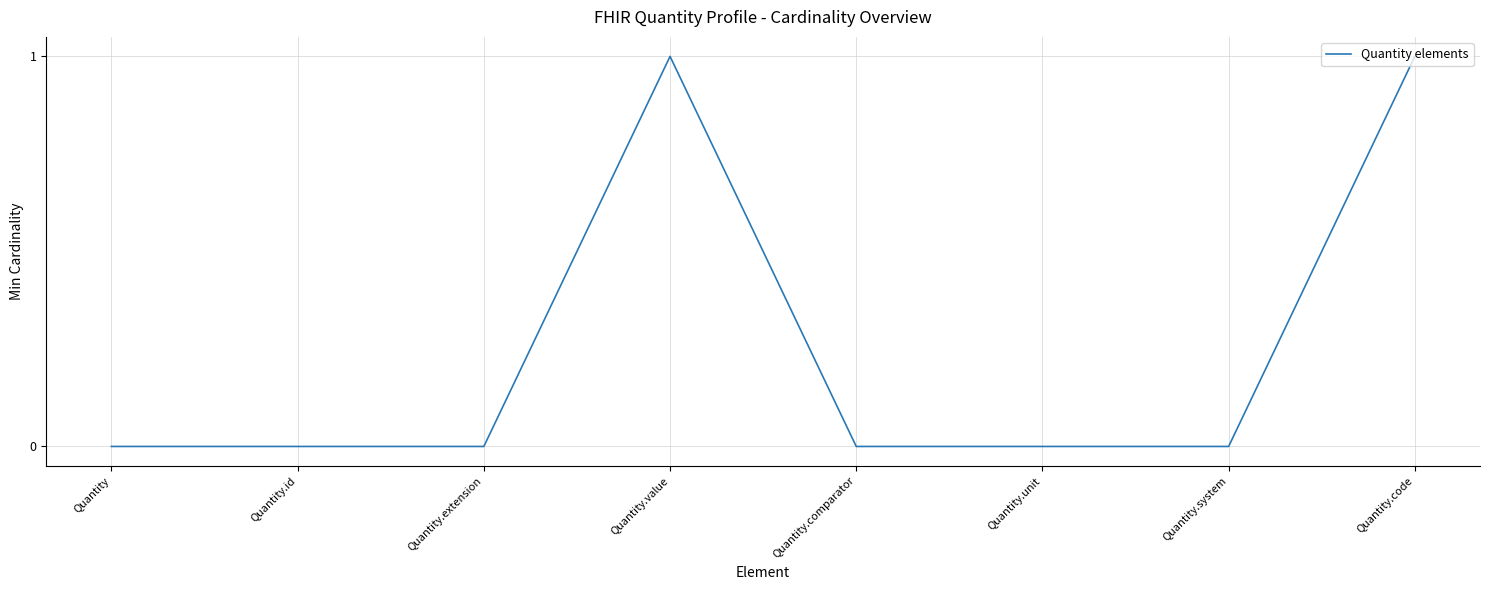

What is the change in value from Quantity.unit to Quantity.code?

+1